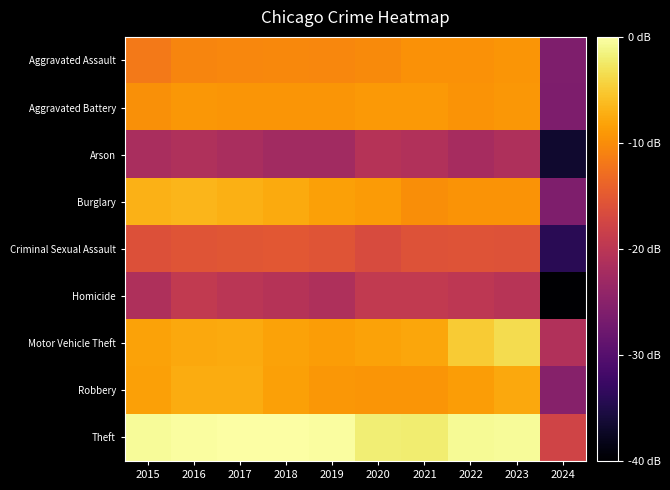

Which series changed the most between 2017 and 2021?

Burglary